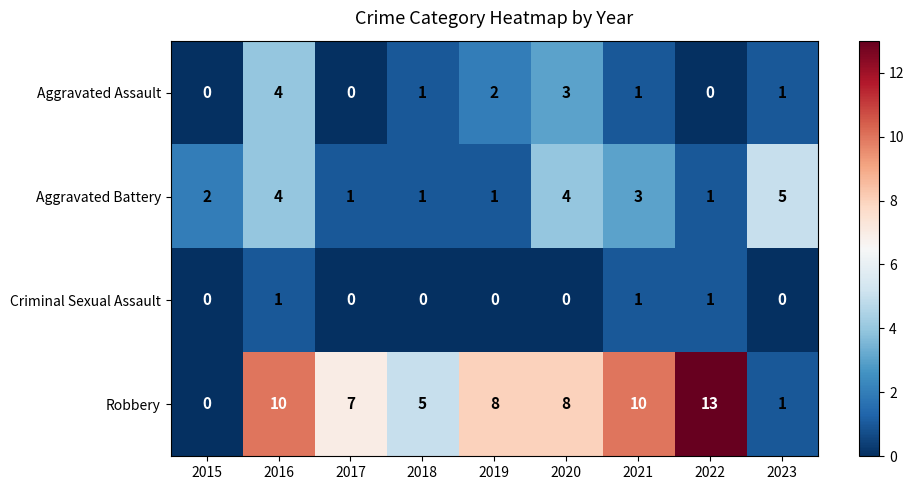

Between 2016 and 2022, which series saw the biggest shift?

Aggravated Assault